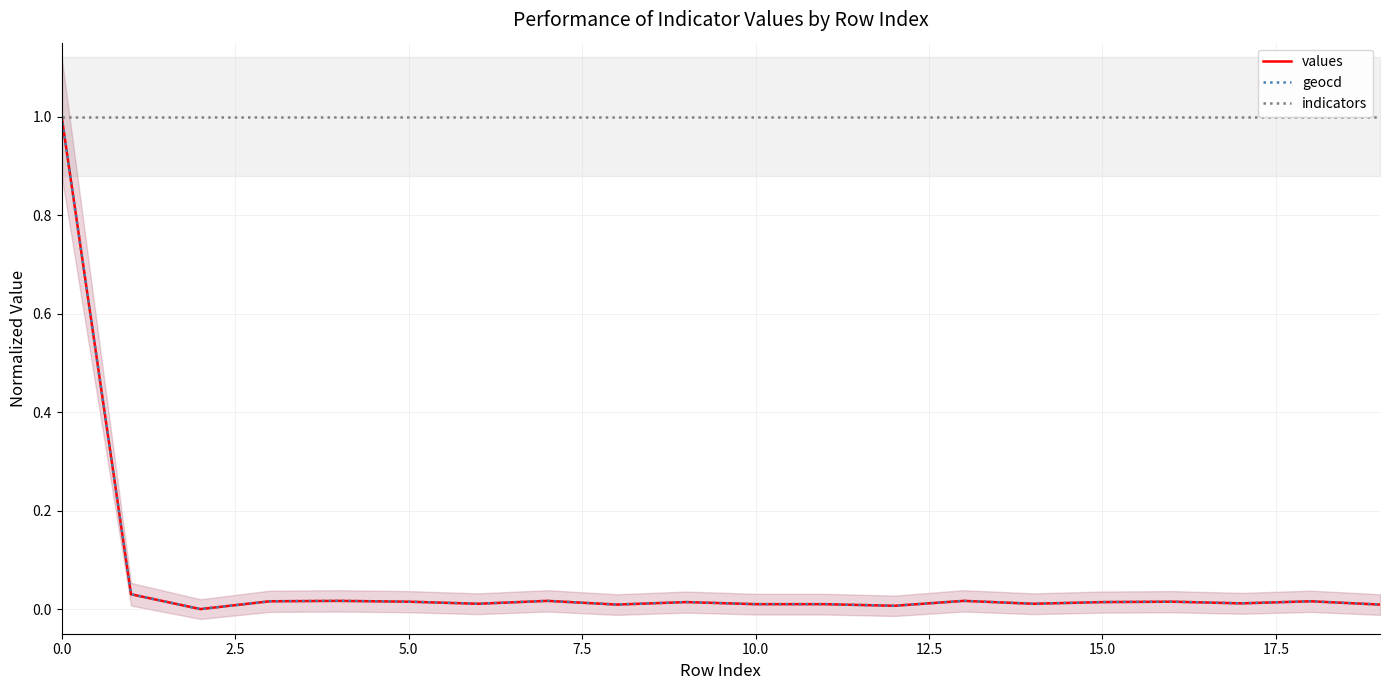

True or false: geocd has a value of 1.0 at 0.0.

True